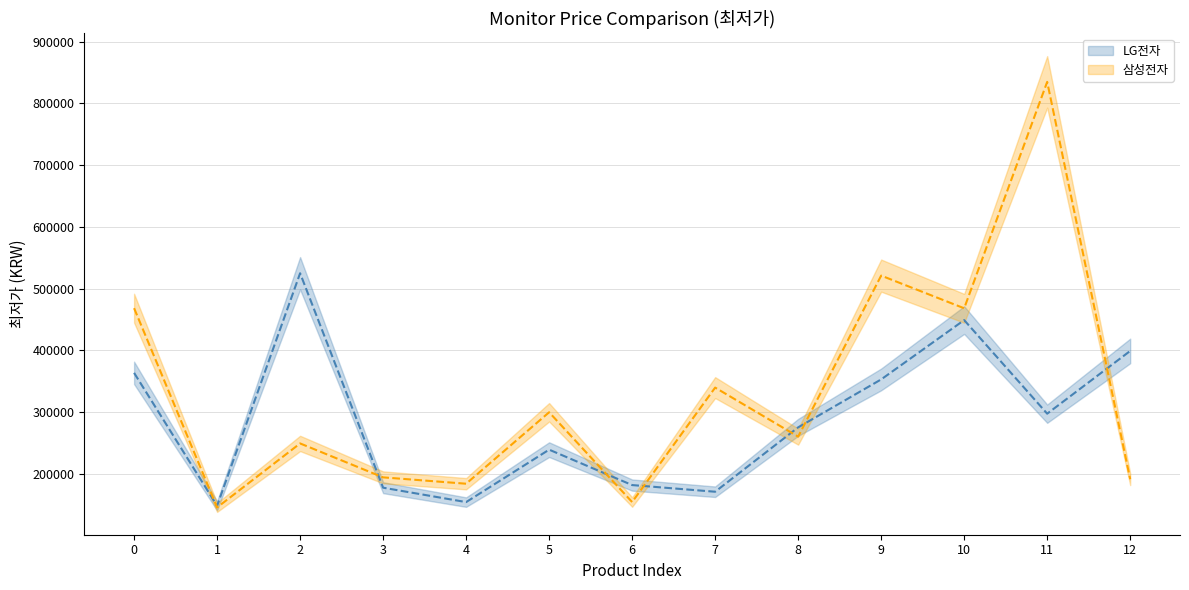

Which series has the largest range (max minus min)?

삼성전자